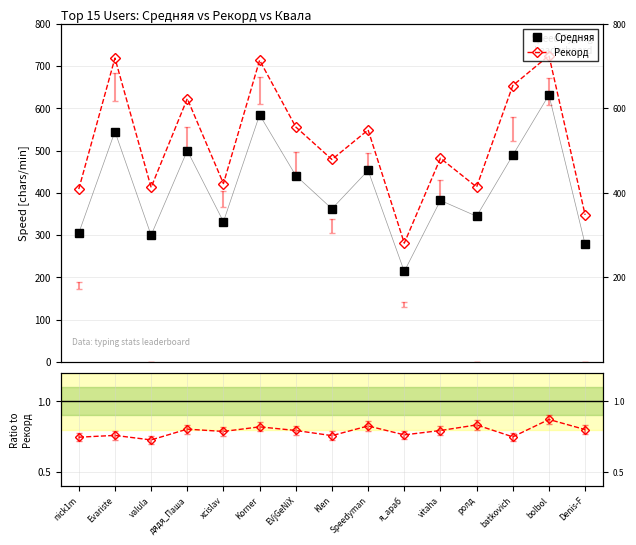

At which category does Средняя reach its first local peak?

Evariste